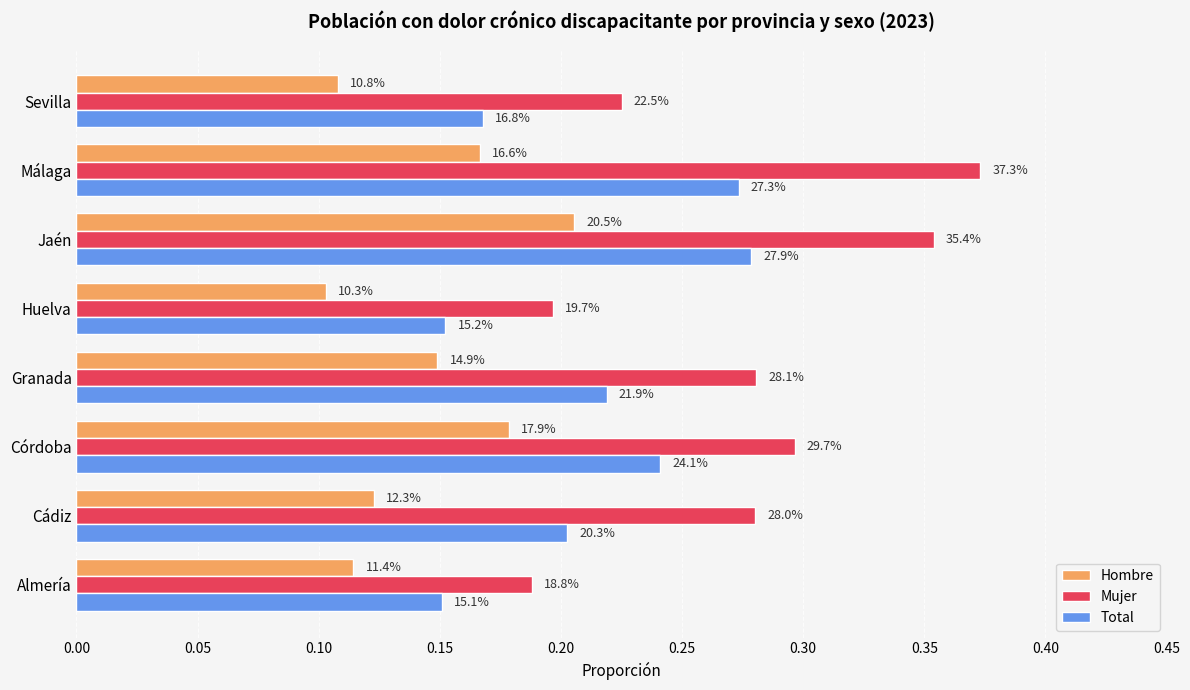

What are all the series names shown in the legend?

Hombre, Mujer, Total